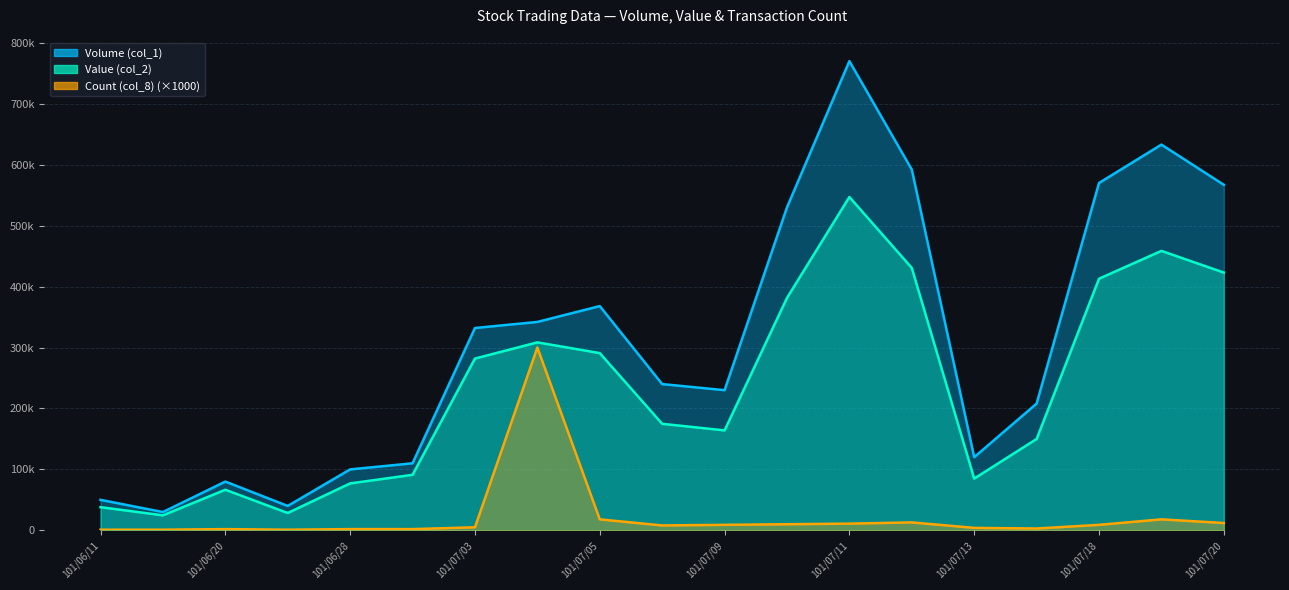

Reading left to right, list all the values displayed in this chart.

Volume (col_1): 101/06/11=50000	101/06/19=30000	101/06/20=80000	101/06/27=40000	101/06/28=100000	101/07/02=110000	101/07/03=332000	101/07/04=342000	101/07/05=368000	101/07/06=240000	101/07/09=230000	101/07/10=530000	101/07/11=770000	101/07/12=592000	101/07/13=120000	101/07/17=208000	101/07/18=570000	101/07/19=633000	101/07/20=567000
Value (col_2): 101/06/11=38000	101/06/19=24600	101/06/20=66600	101/06/27=28400	101/06/28=77000	101/07/02=91100	101/07/03=281850	101/07/04=308450	101/07/05=290830	101/07/06=174800	101/07/09=164000	101/07/10=381300	101/07/11=547000	101/07/12=430620	101/07/13=84900	101/07/17=149860	101/07/18=412880	101/07/19=458570	101/07/20=422960
Count (col_8): 101/06/11=1000	101/06/19=1000	101/06/20=2000	101/06/27=1000	101/06/28=2000	101/07/02=2000	101/07/03=5000	101/07/04=300000	101/07/05=18000	101/07/06=8000	101/07/09=9000	101/07/10=10000	101/07/11=11000	101/07/12=13000	101/07/13=4000	101/07/17=3000	101/07/18=9000	101/07/19=18000	101/07/20=12000